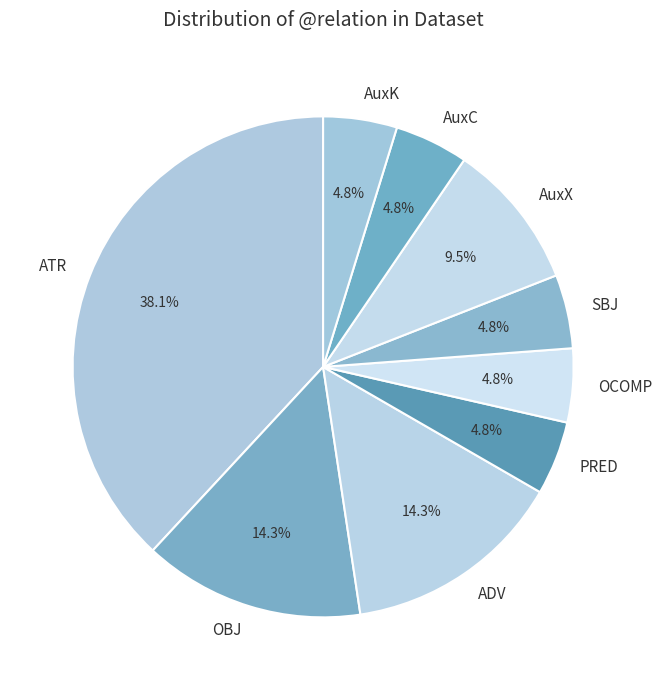

Which has a higher value, OCOMP or ATR?

ATR